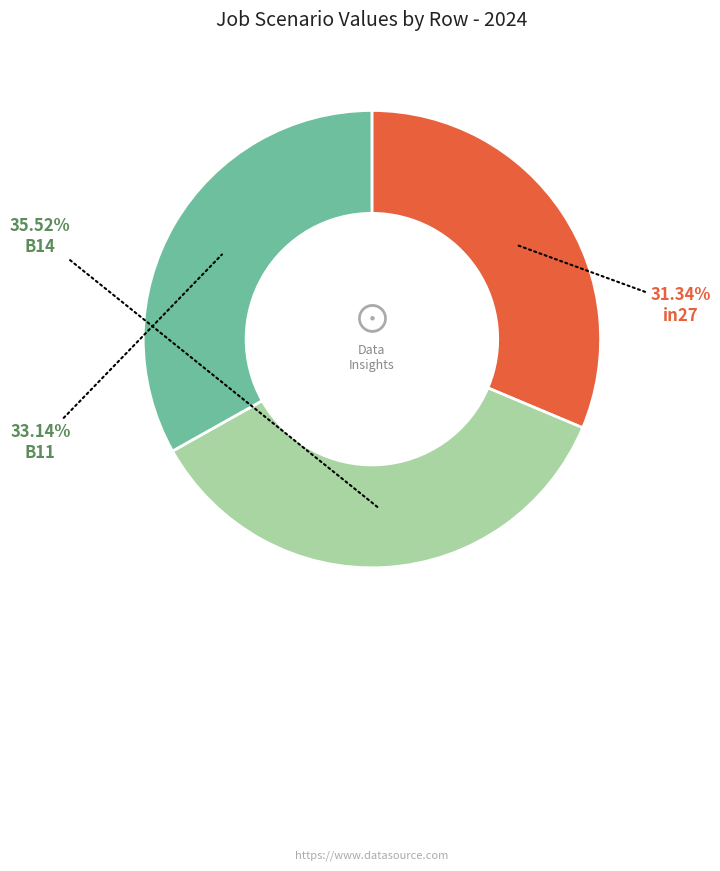

Does any single category account for the majority?

No